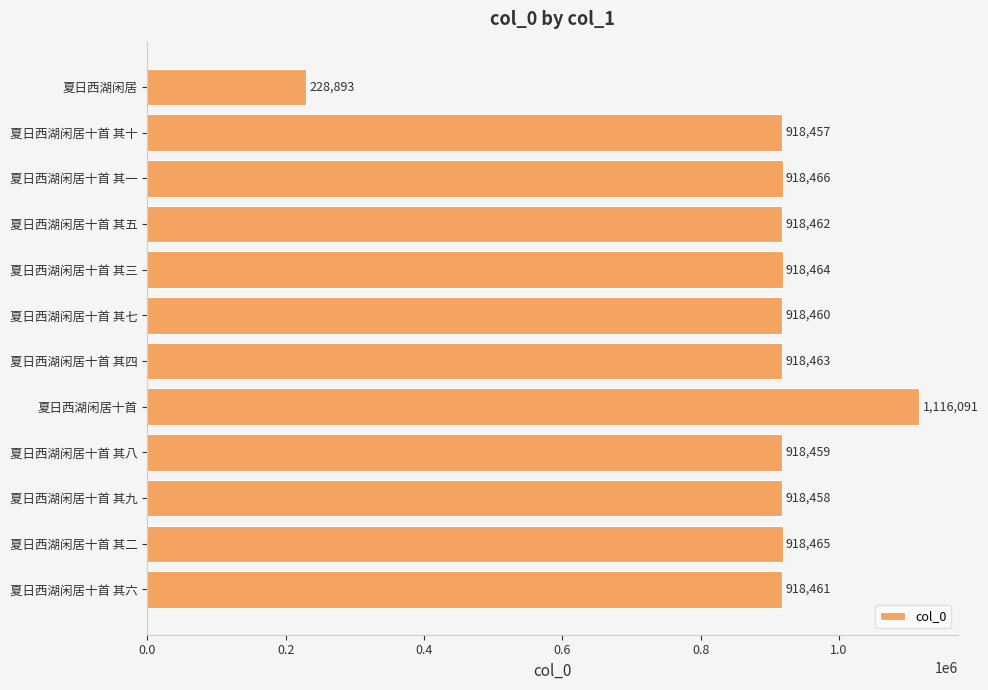

What is the value of the 12th bar from the top?

918461